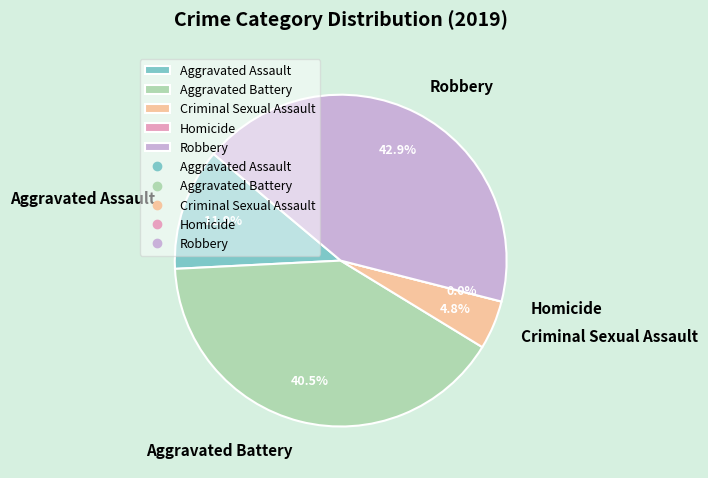

What percentage do Criminal Sexual Assault and Homicide together represent?

4.8%